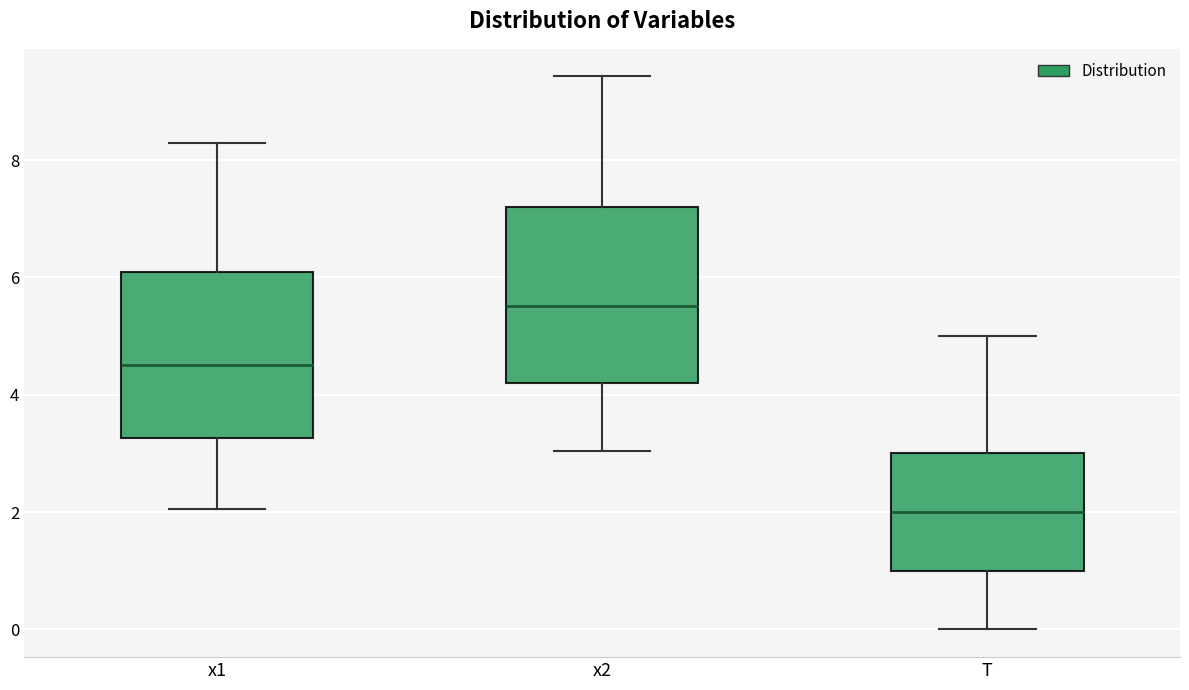

Which box's median line is the highest?

x2